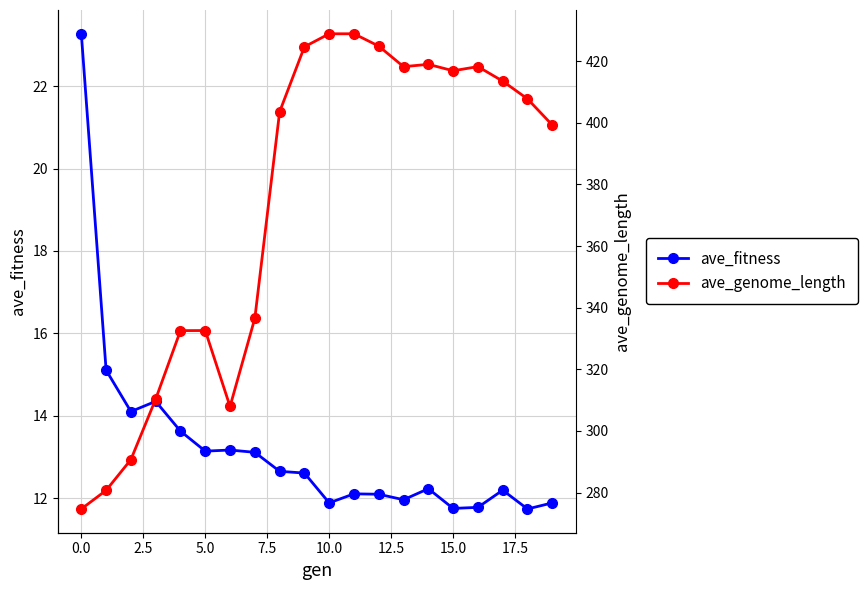

At which category does the chart reach its peak across all series?

11